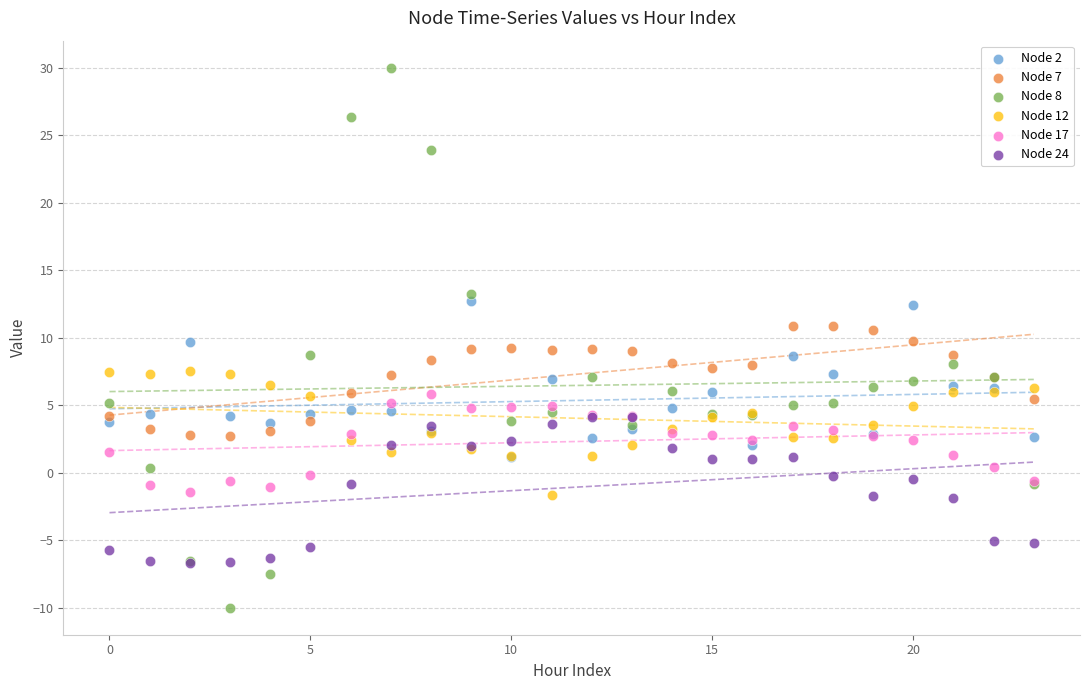

Which series reaches the minimum Y coordinate?

Node 8